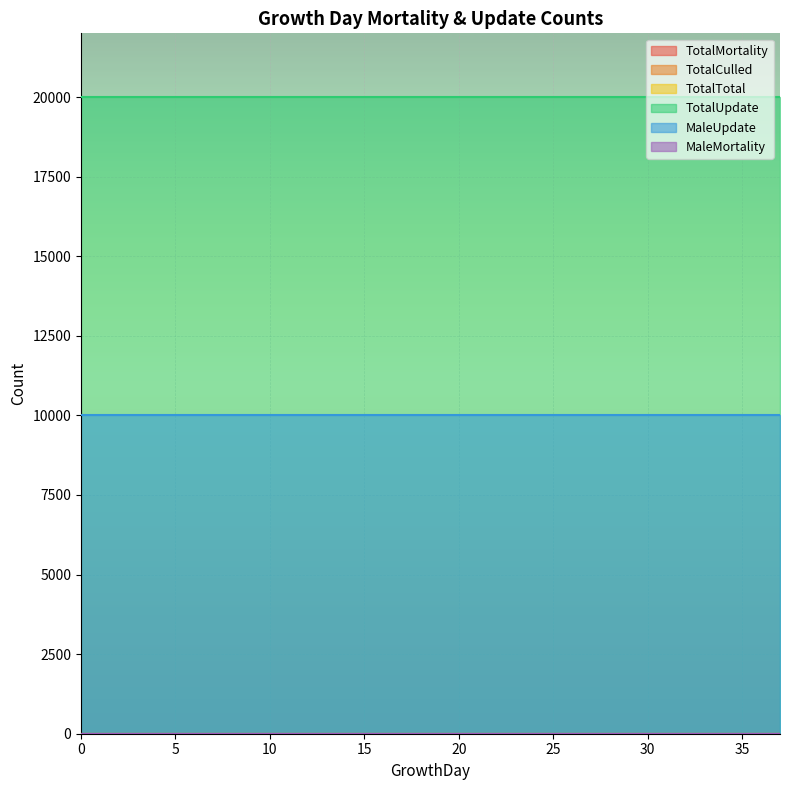

Reading left to right, extract all data points from this chart.

TotalMortality: 0	0	0	0	0	0	0	0	0	0	0	0	0	0	0	0	0	0	0	0	0	0	0	0	0	0	0	0	0	0	0	0	0	0	0	0	0	0
TotalCulled: 0	0	0	0	0	0	0	0	0	0	0	0	0	0	0	0	0	0	0	0	0	0	0	0	0	0	0	0	0	0	0	0	0	0	0	0	0	0
TotalTotal: 0	0	0	0	0	0	0	0	0	0	0	0	0	0	0	0	0	0	0	0	0	0	0	0	0	0	0	0	0	0	0	0	0	0	0	0	0	0
TotalUpdate: 20000	20000	20000	20000	20000	20000	20000	20000	20000	20000	20000	20000	20000	20000	20000	20000	20000	20000	20000	20000	20000	20000	20000	20000	20000	20000	20000	20000	20000	20000	20000	20000	20000	20000	20000	20000	20000	20000
MaleUpdate: 10000	10000	10000	10000	10000	10000	10000	10000	10000	10000	10000	10000	10000	10000	10000	10000	10000	10000	10000	10000	10000	10000	10000	10000	10000	10000	10000	10000	10000	10000	10000	10000	10000	10000	10000	10000	10000	10000
MaleMortality: 0	0	0	0	0	0	0	0	0	0	0	0	0	0	0	0	0	0	0	0	0	0	0	0	0	0	0	0	0	0	0	0	0	0	0	0	0	0